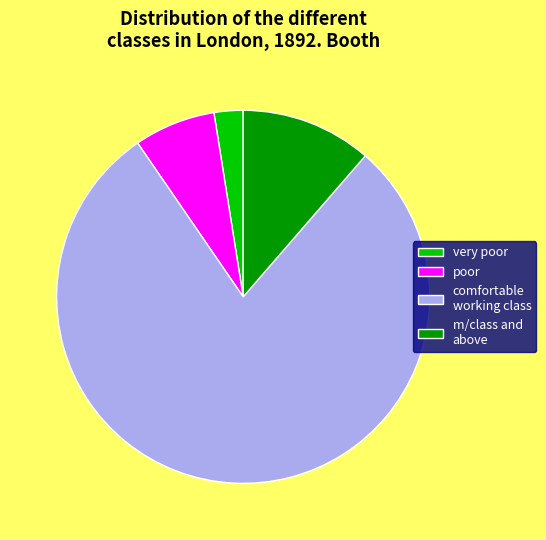

Which has a higher value, poor or very poor?

poor